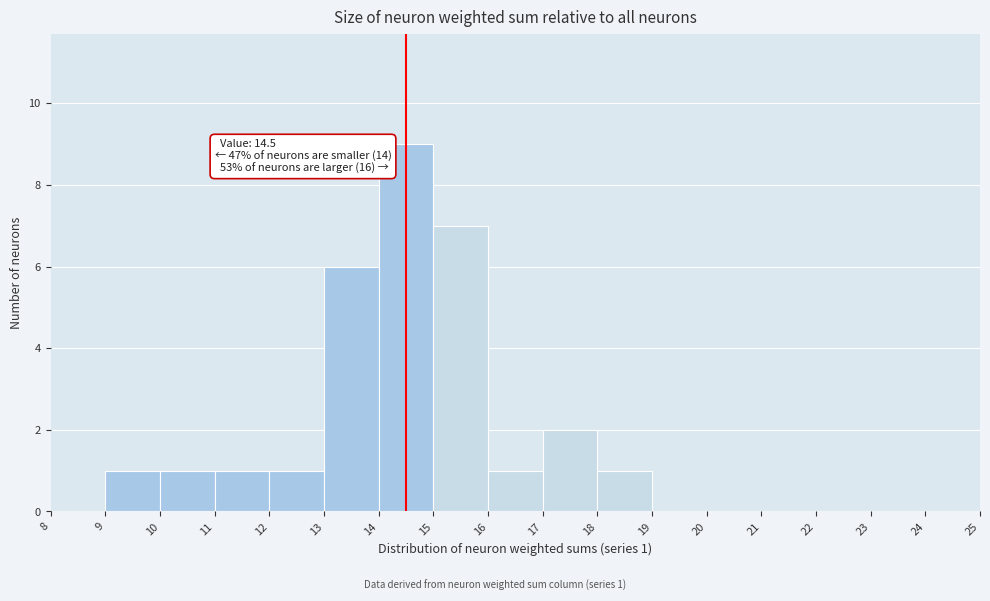

Which range on the x-axis has the tallest bar?

14 to 15